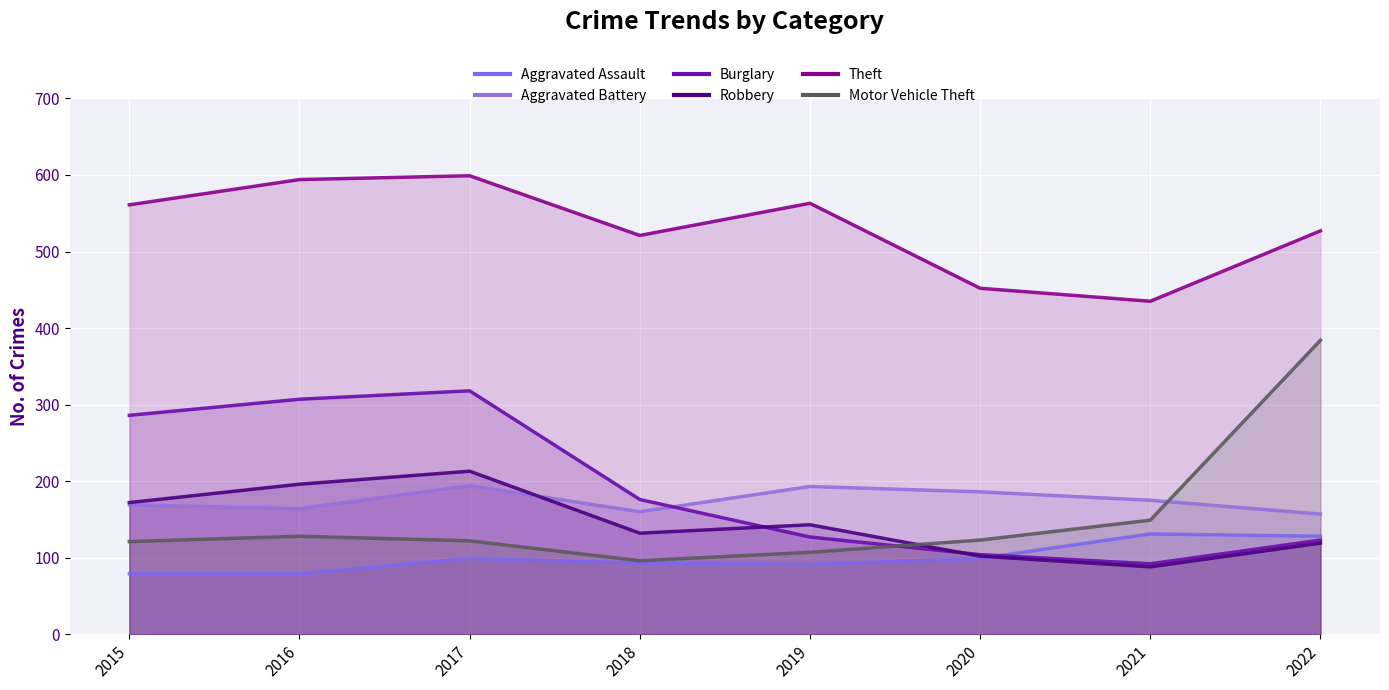

Between which two adjacent categories do Motor Vehicle Theft and Burglary first intersect?

2019 and 2020